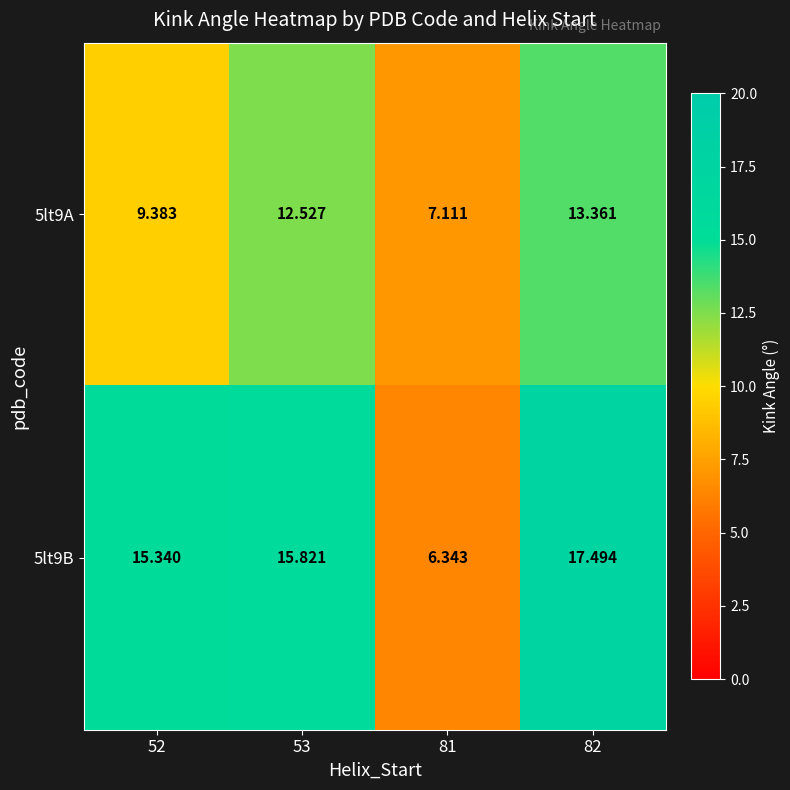

Is the value of 5lt9A at 82 greater than the value of 5lt9B at 82?

No